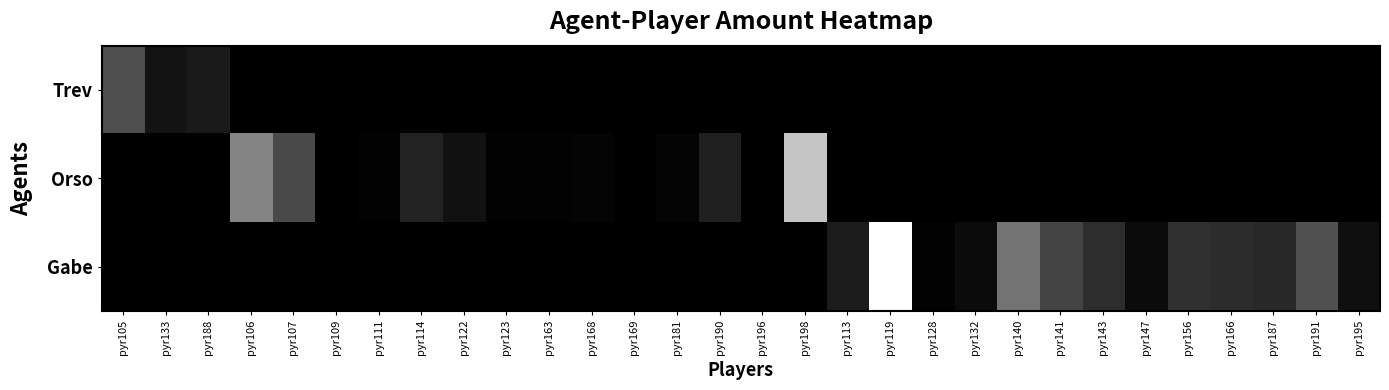

What is the spread (max minus min) of values at pyr181?

15